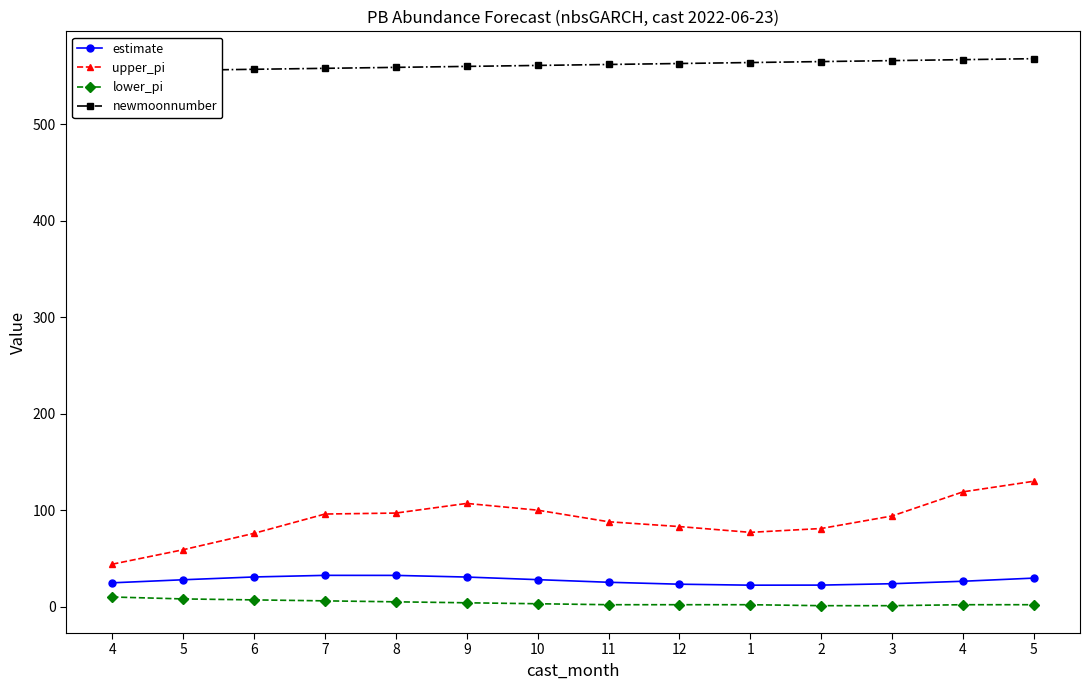

Reading right to left, list all the values displayed in this chart.

estimate: 29.6	26.3	23.8	22.3	22.3	23.3	25.3	28.0	30.7	32.4	32.4	30.8	27.9	24.7
upper_pi: 130.0	119.0	94.0	81.0	77.0	83.0	88.0	100.0	107.0	97.0	96.0	76.0	59.0	44.0
lower_pi: 2.0	2.0	1.0	1.0	2.0	2.0	2.0	3.0	4.0	5.0	6.0	7.0	8.0	10.0
newmoonnumber: 568.0	567.0	566.0	565.0	564.0	563.0	562.0	561.0	560.0	559.0	558.0	557.0	556.0	555.0